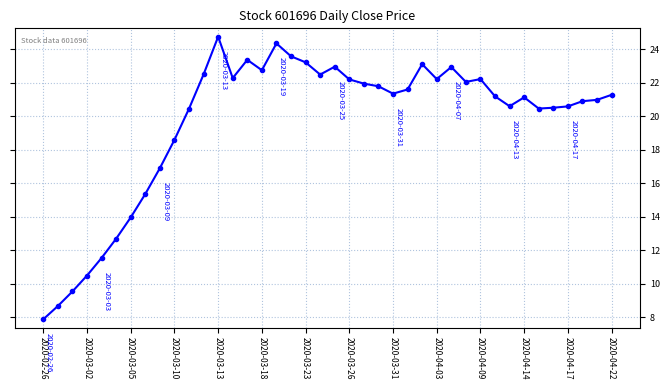

What is the greatest value displayed?

24.8